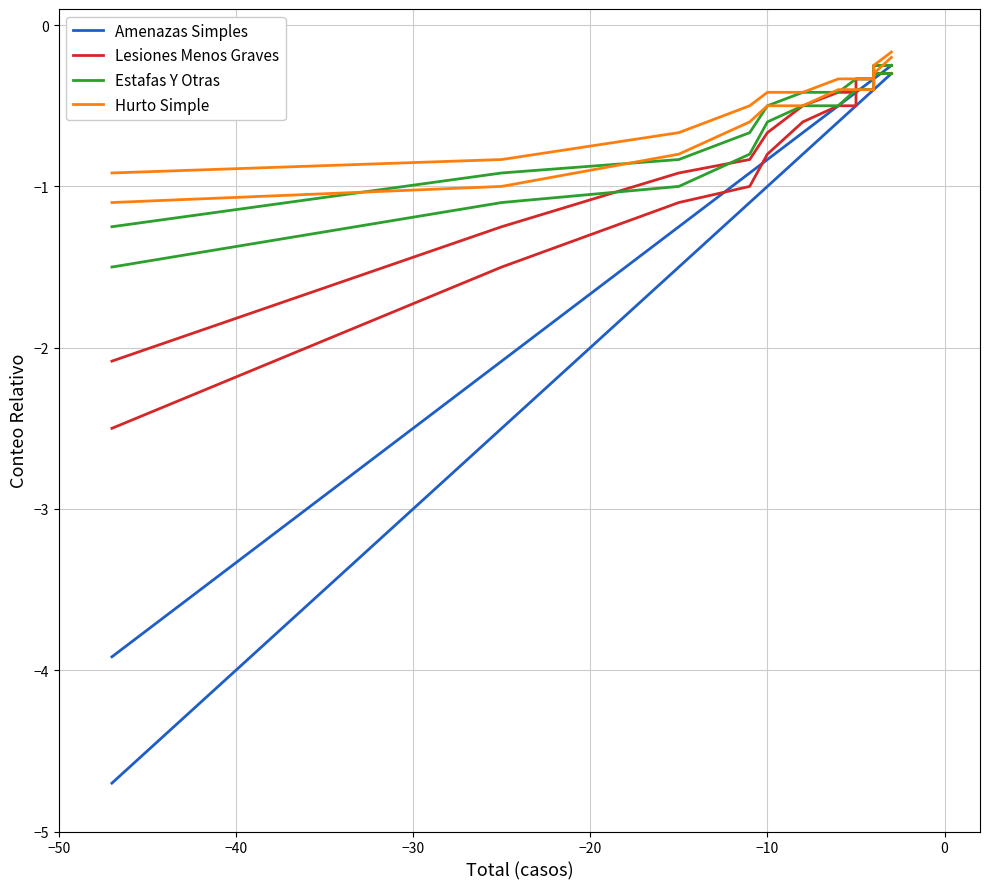

The value of Hurto Simple at −50 is -1.6. True or false?

False